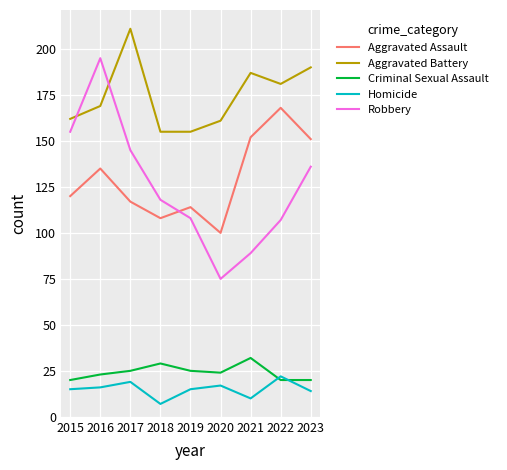

What is the minimum value for Aggravated Assault?

100